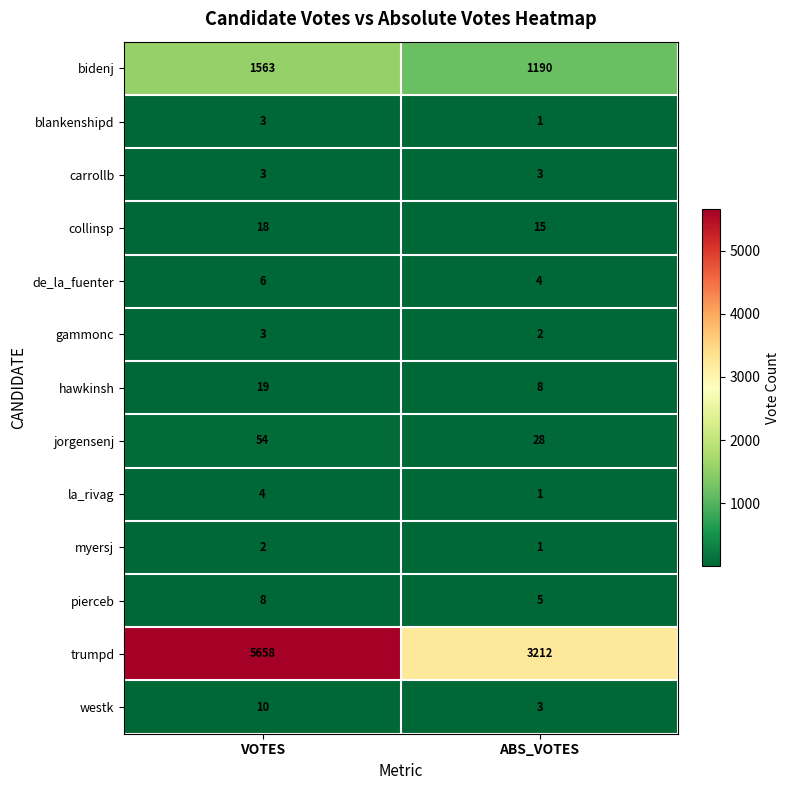

The value of jorgensenj at ABS_VOTES is 42. True or false?

False